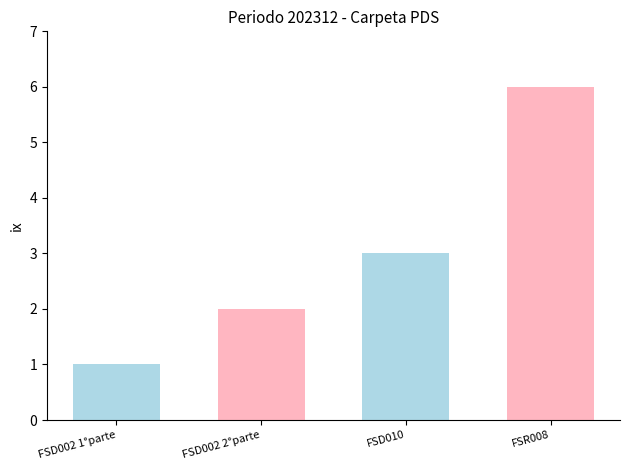

What is the label of the 4th bar from the right?

FSD002 1°parte